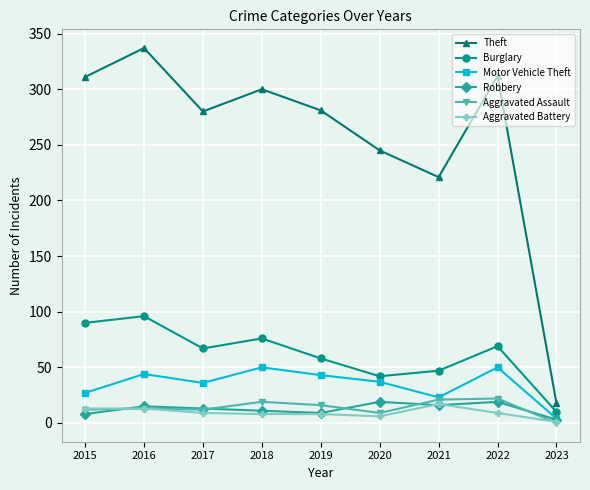

What is the approximate value of Theft at 2015?

311